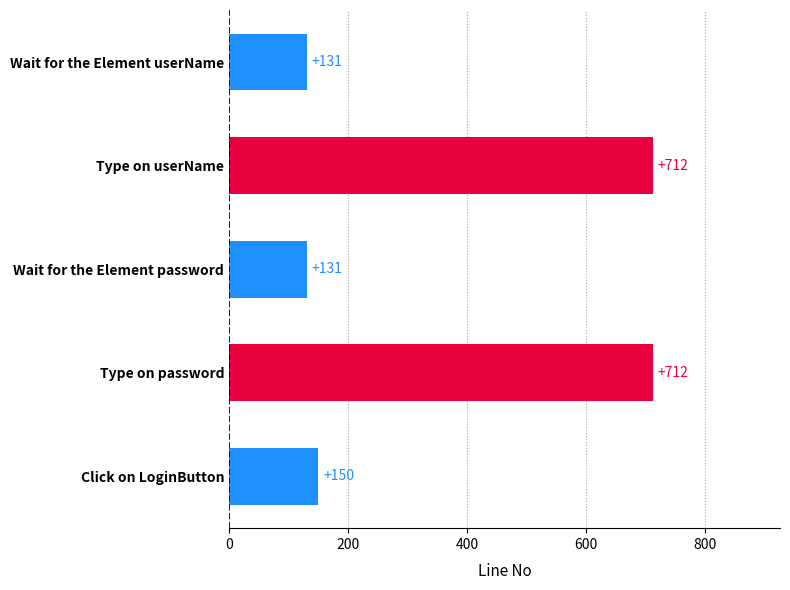

Is it true that the value at Wait for the Element userName is 86?

False